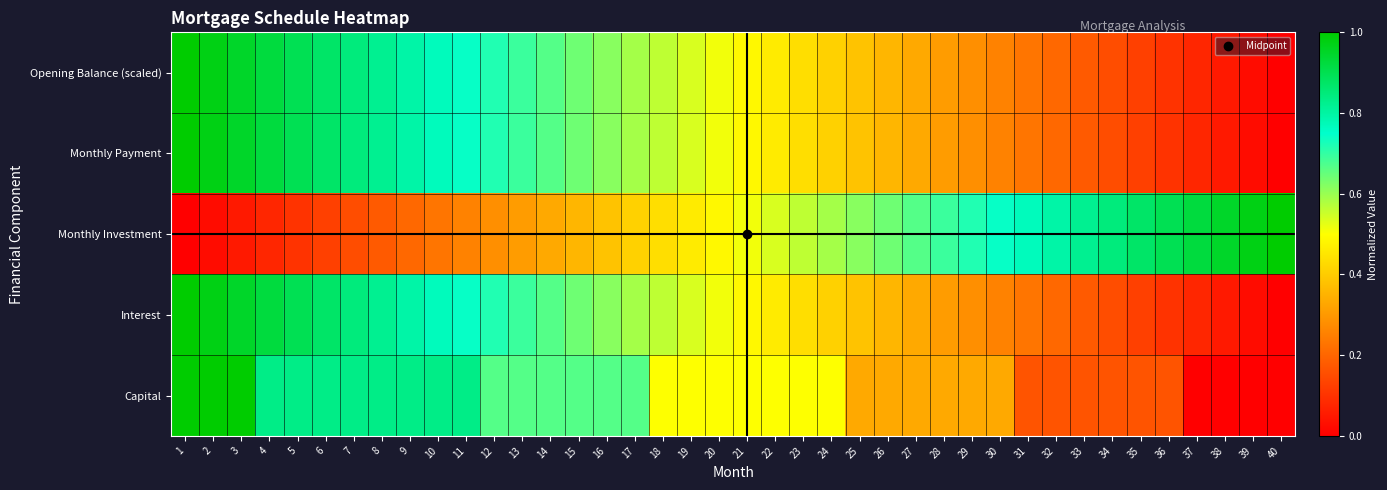

List the series in order of their peak value, highest first.

Opening Balance (scaled), Monthly Payment, Monthly Investment, Interest, Capital